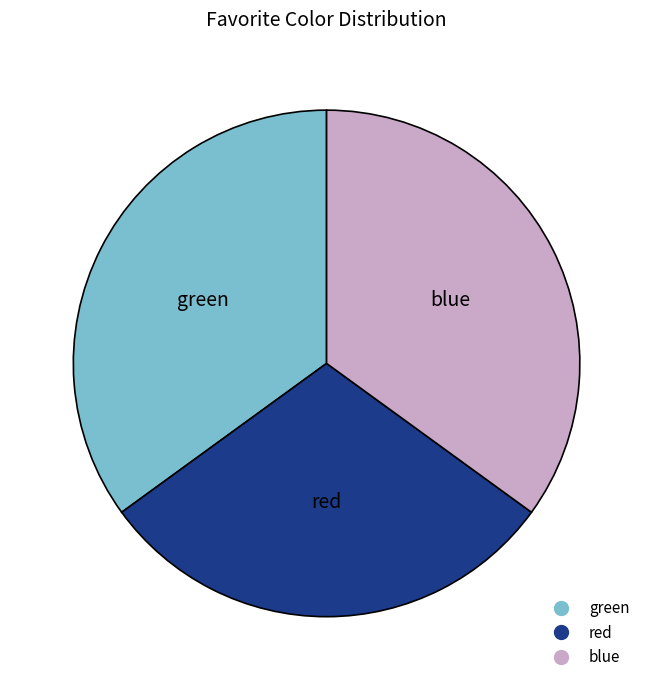

The green slice represents 27% of the pie. True or false?

False